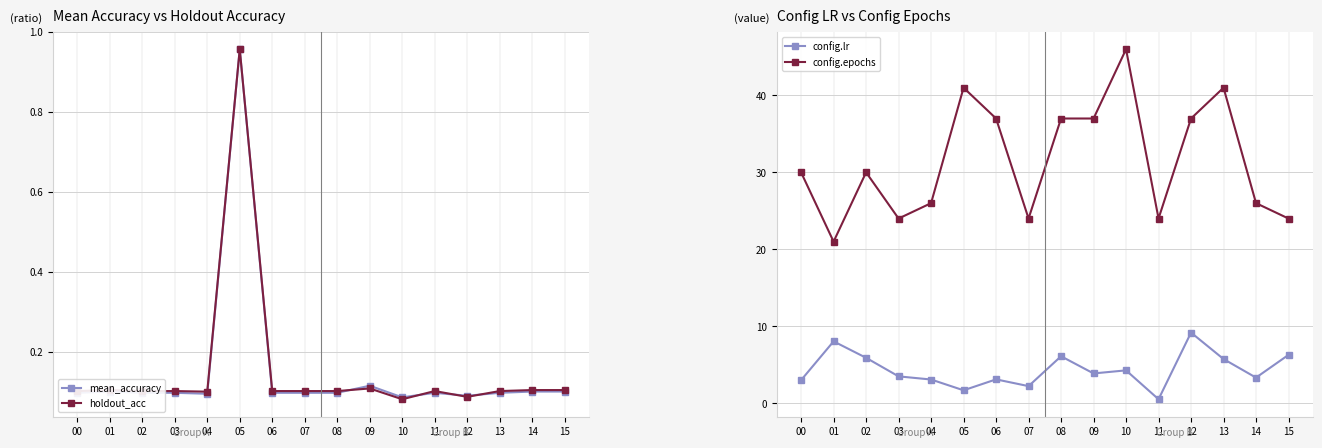

Where is the first local minimum for config.epochs?

01